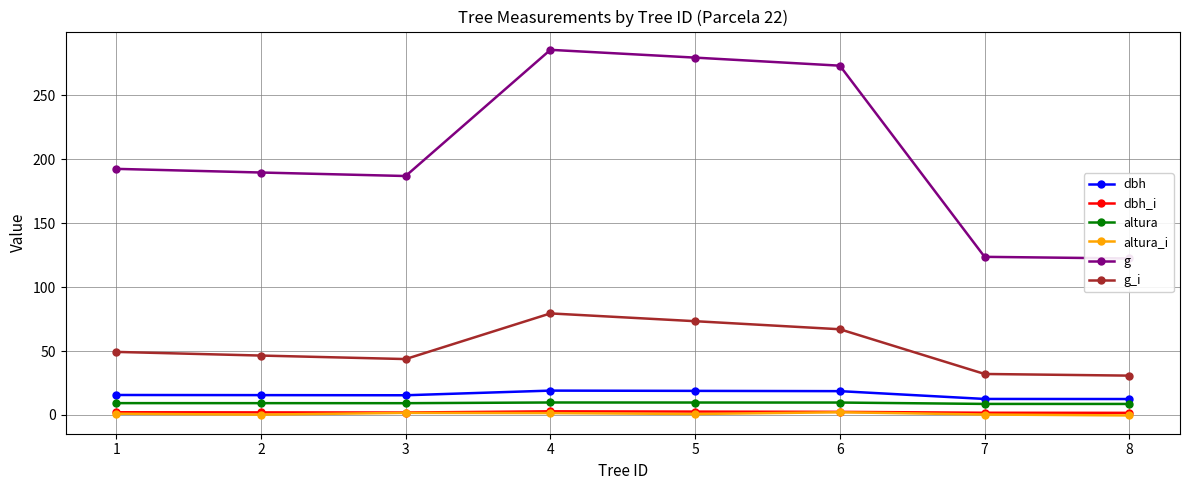

Which series changed the most between 2 and 8?

g